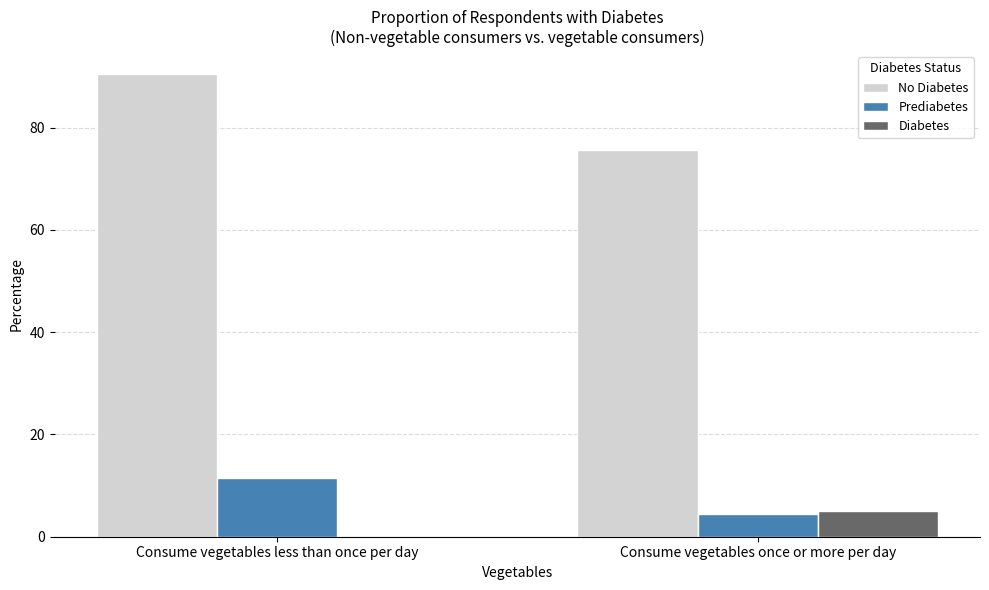

Reading left to right, what are all the values shown in this chart?

No Diabetes: 90.4	75.6
Prediabetes: 11.5	4.4
Diabetes: 0.0	5.0